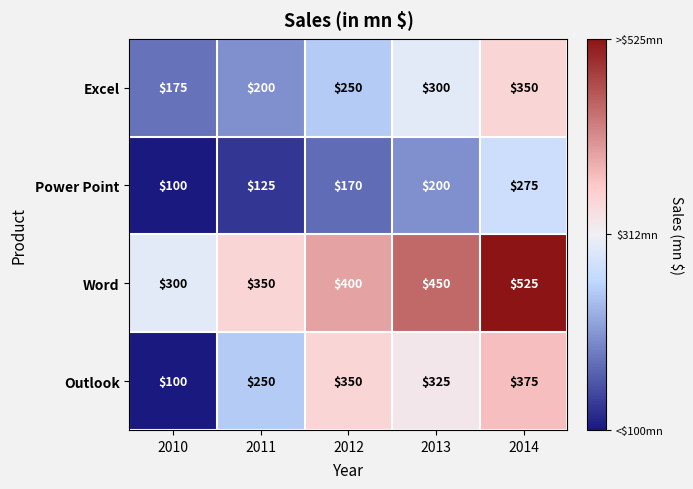

What is the smallest value displayed?

100